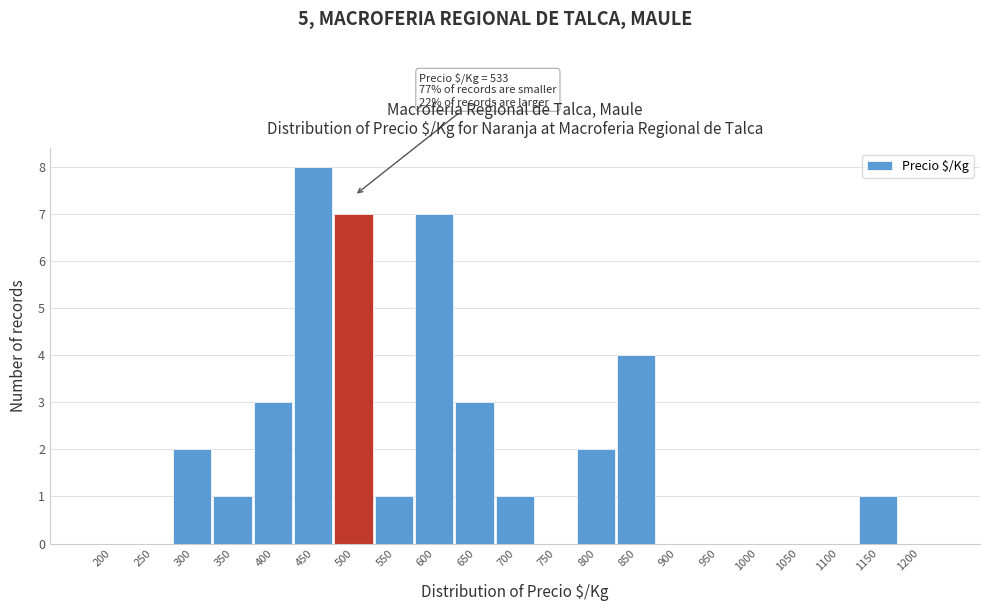

Reading right to left, list all the values displayed in this chart.

1200=0	1150=1	1100=0	1050=0	1000=0	950=0	900=0	850=4	800=2	750=0	700=1	650=3	600=7	550=1	500=7	450=8	400=3	350=1	300=2	250=0	200=0